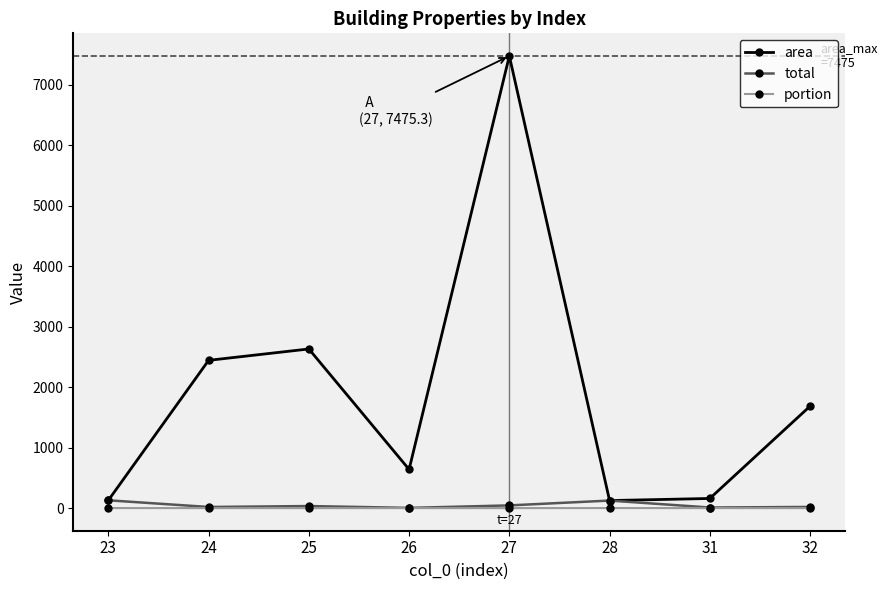

True or false: portion and area cross at least once.

False